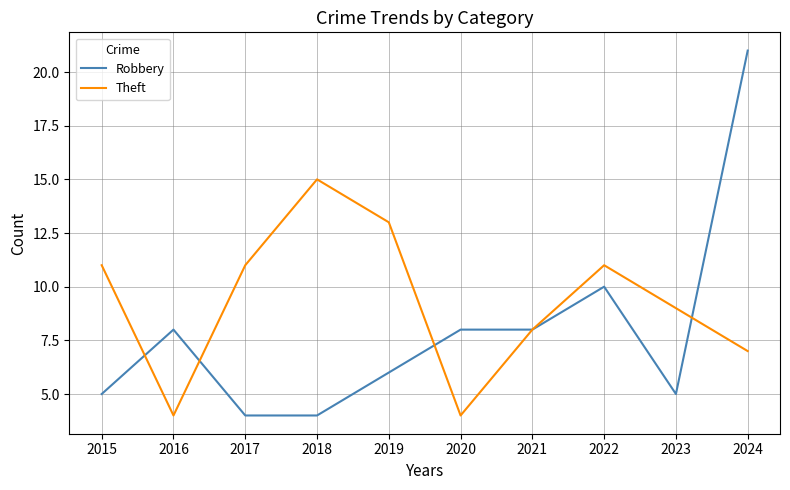

What is the sum of the Theft values at 2018 and 2019?

28